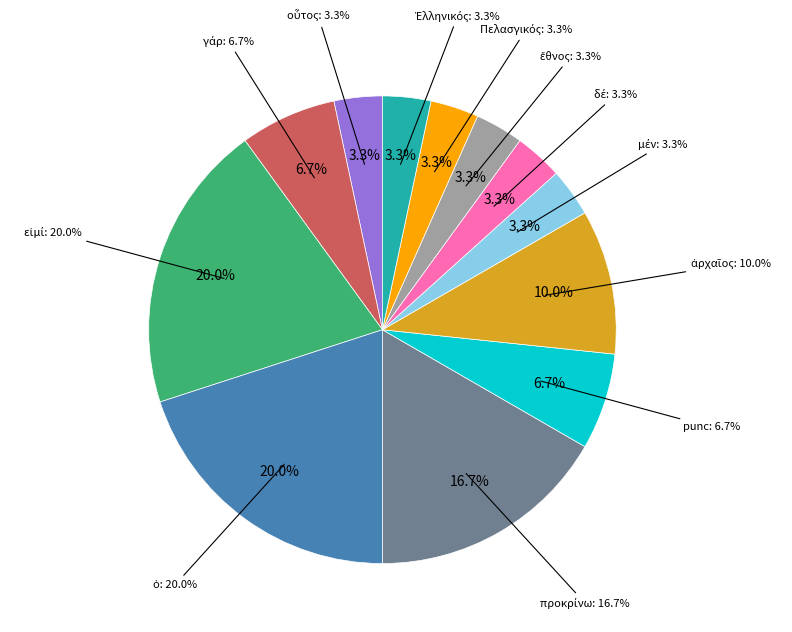

Is it true that Ἑλληνικός is 1% of the pie?

False